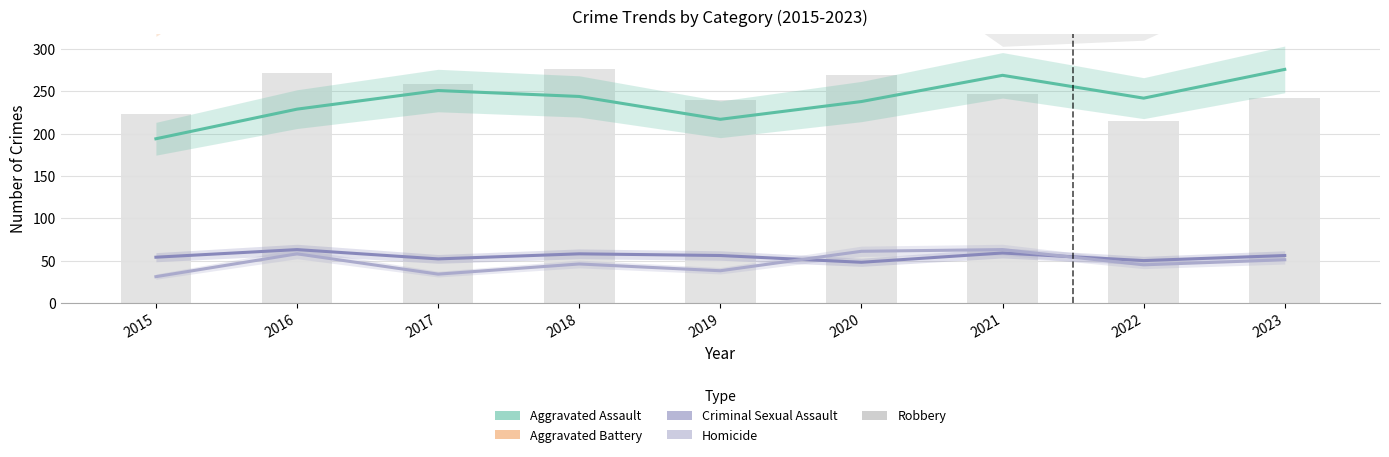

Reading right to left, list all the values displayed in this chart.

Aggravated Assault: 276	242	269	238	217	244	251	229	194
Aggravated Battery: 399	391	506	533	475	483	450	469	350
Criminal Sexual Assault: 56	50	59	48	56	58	52	63	54
Homicide: 51	45	63	61	38	46	34	58	31
Robbery: 430	345	337	466	414	552	504	538	489